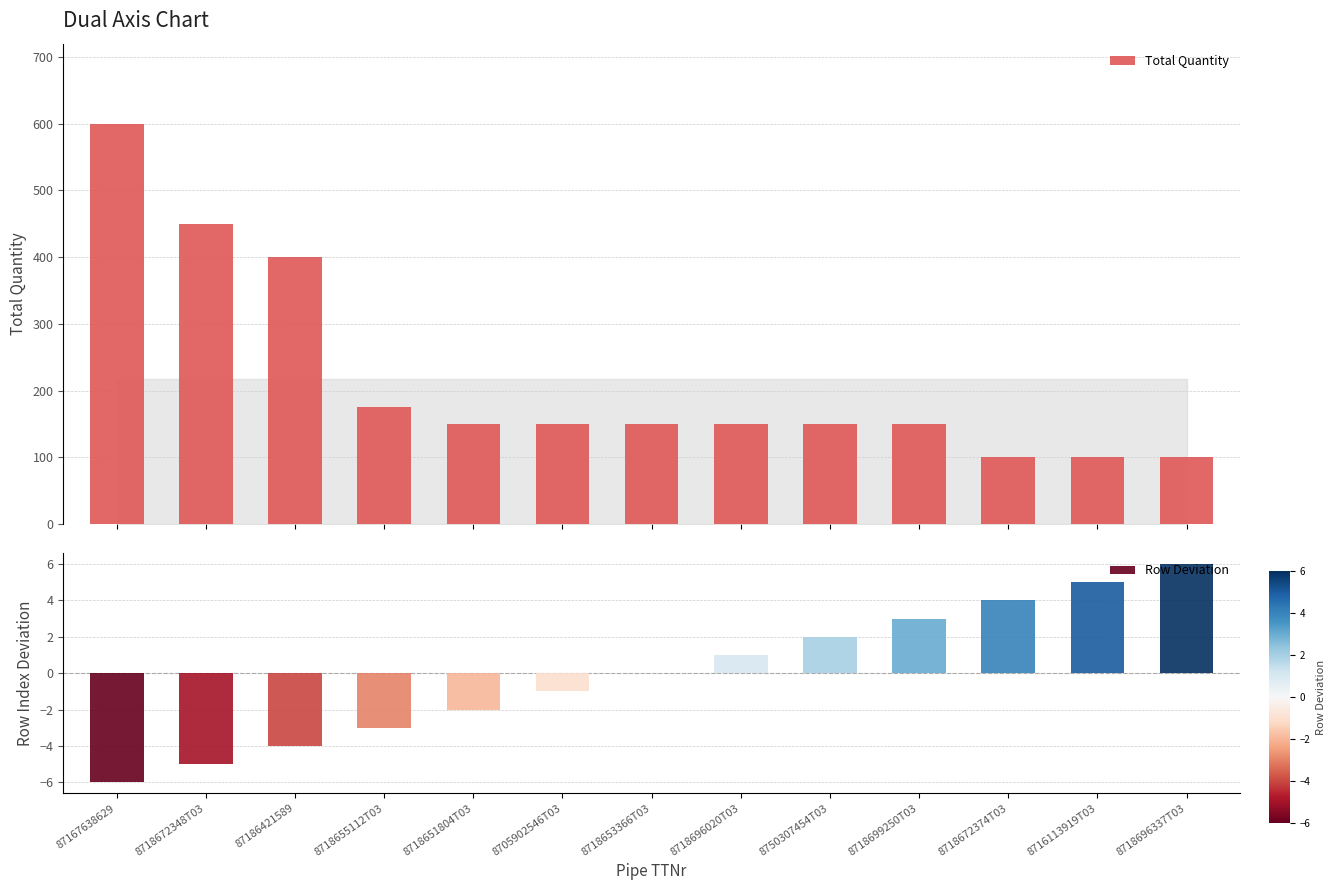

Are the bars horizontal?

No